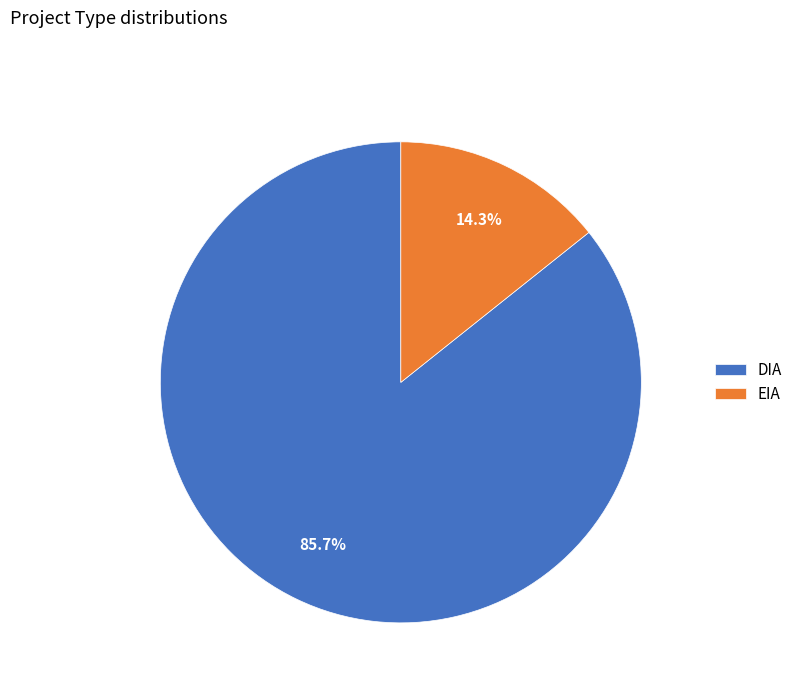

What is the largest slice in the pie chart?

DIA